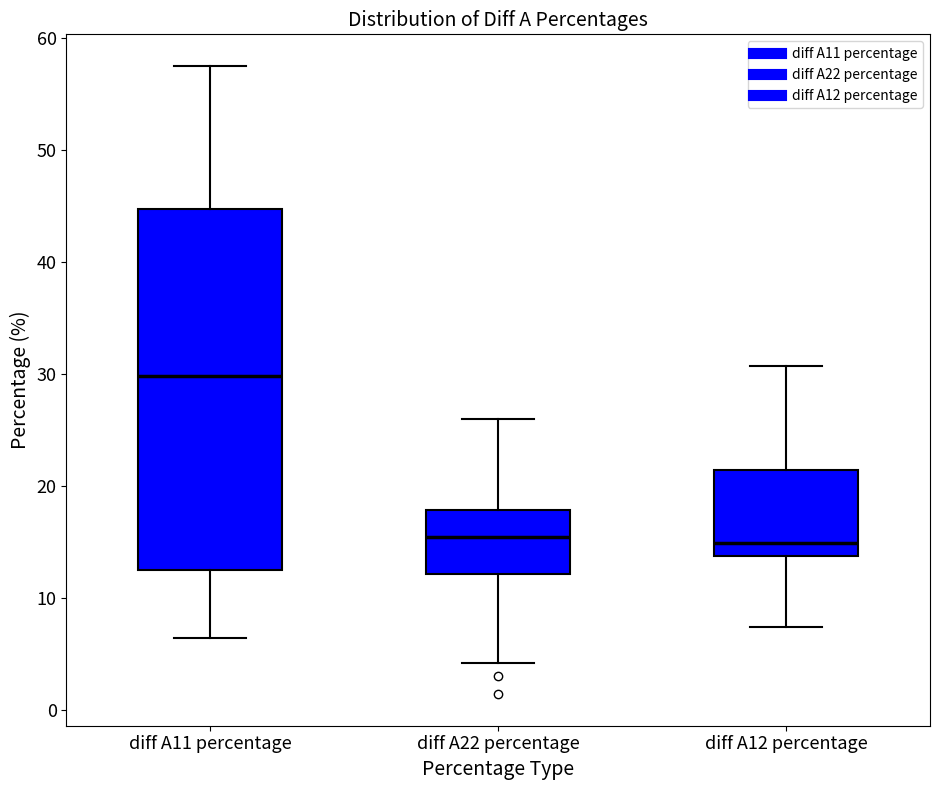

Where is the lower edge of the box for diff A12 percentage on the y-axis? The values are not printed on the chart, so give them approximately, as read against the axis.

14